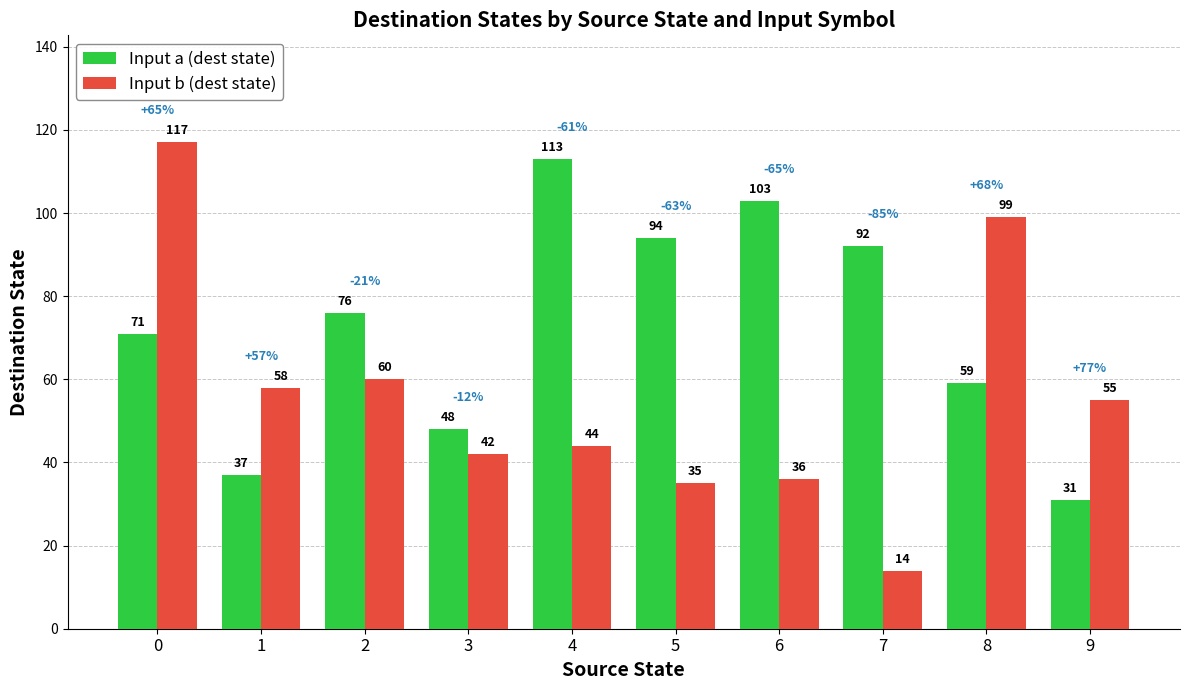

Is it true that Input a (dest state) equals 71 at 0?

True